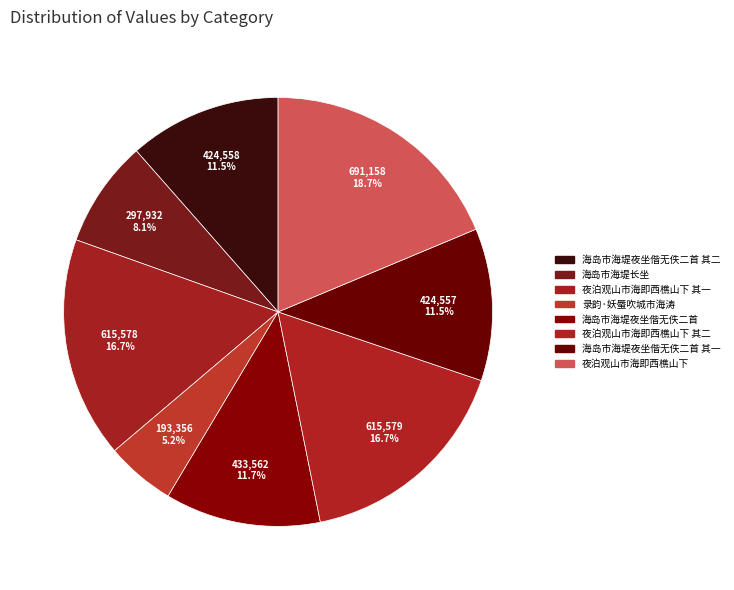

How many slices are in this pie chart?

8